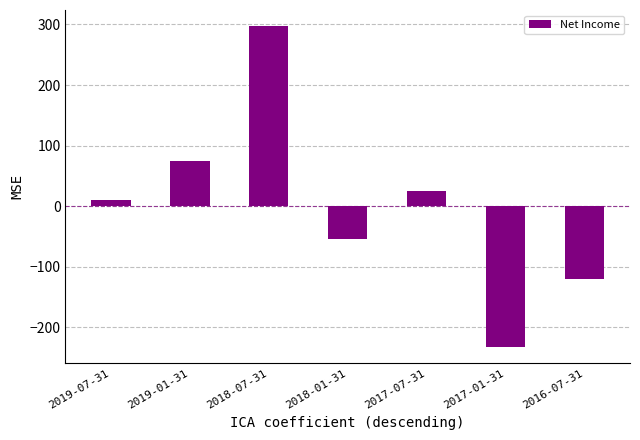

List the labels in order of value, smallest first.

2017-01-31, 2016-07-31, 2018-01-31, 2019-07-31, 2017-07-31, 2019-01-31, 2018-07-31